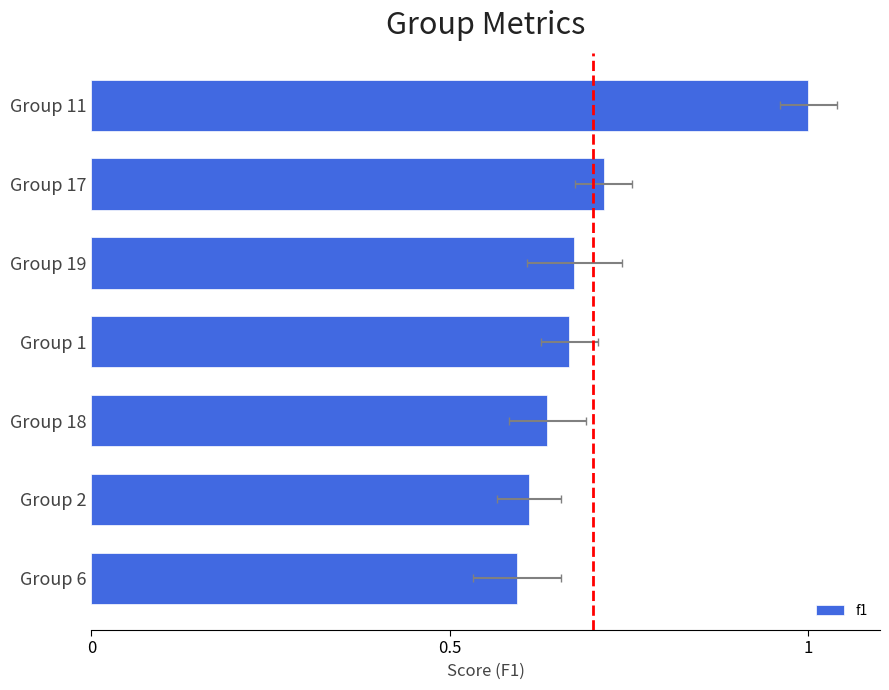

Reading left to right, extract all data points from this chart.

0.6	0.6	0.6	0.7	0.7	0.7	1.0